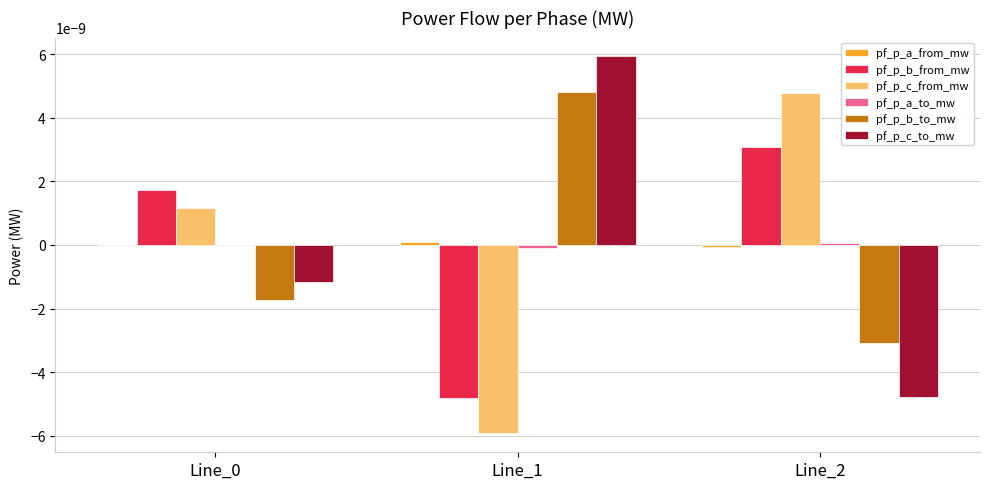

Are the bars grouped side by side (vs. stacked)?

Yes